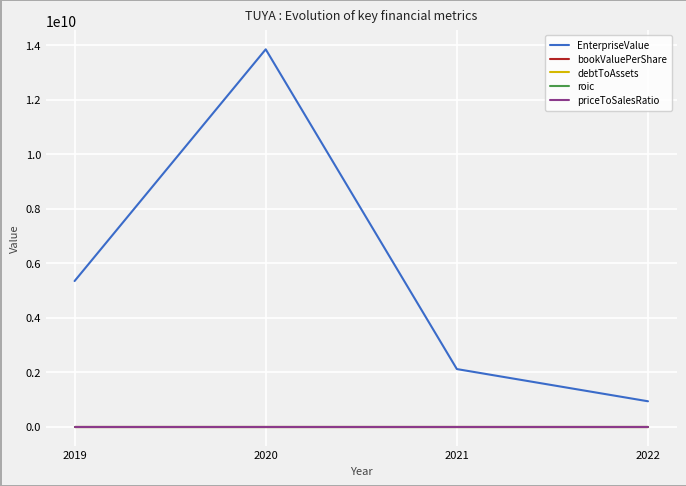

Which series has the widest spread of values?

EnterpriseValue